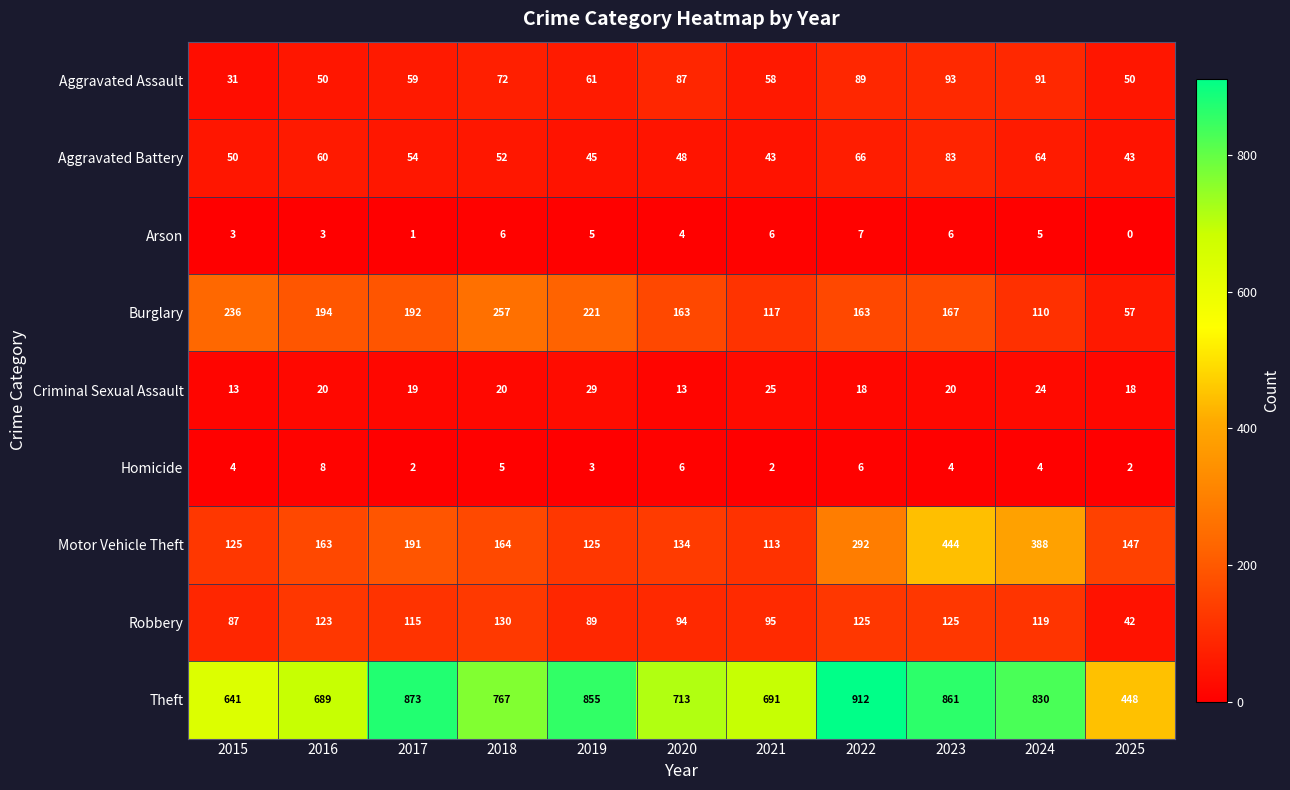

What is the sum of all Aggravated Battery values?

608